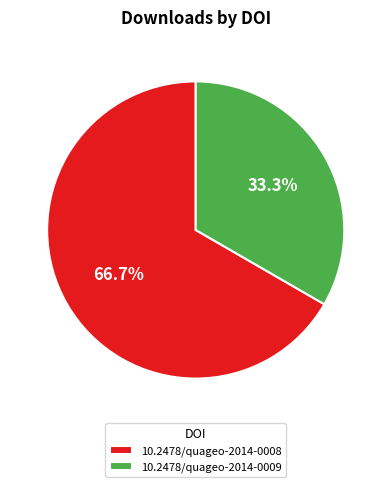

What is the ratio of the value at 10.2478/quageo-2014-0009 to the value at 10.2478/quageo-2014-0008?

0.5